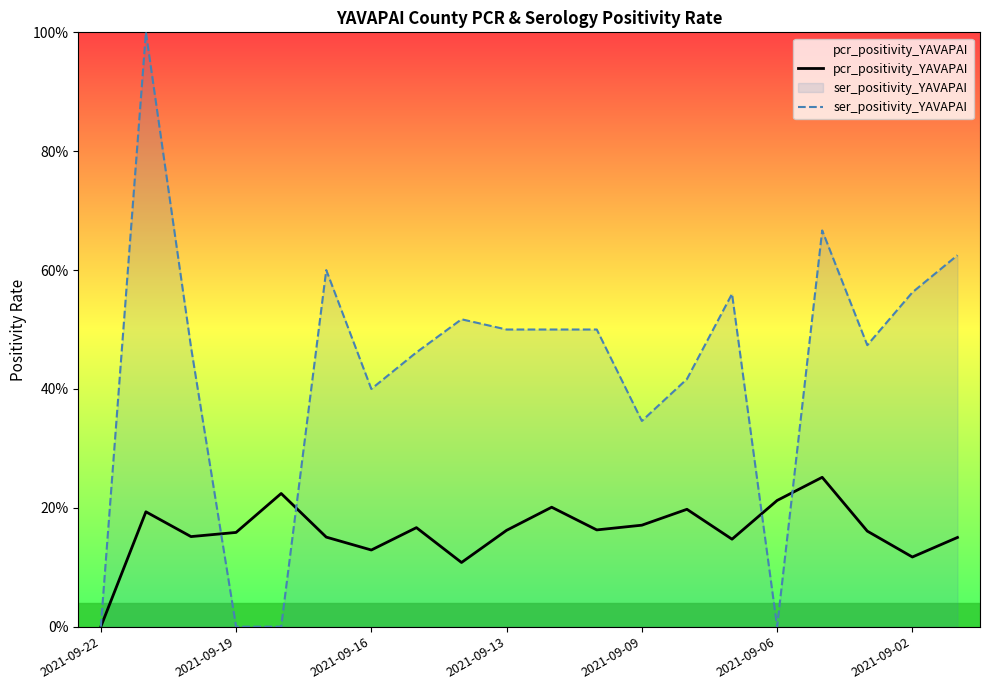

Which series has the largest total across all categories?

ser_positivity_YAVAPAI